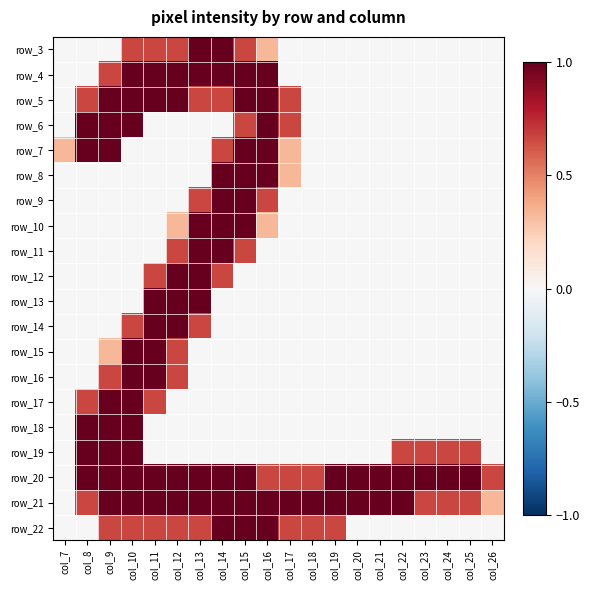

What is the difference between the highest and lowest values at col_20?

1.0